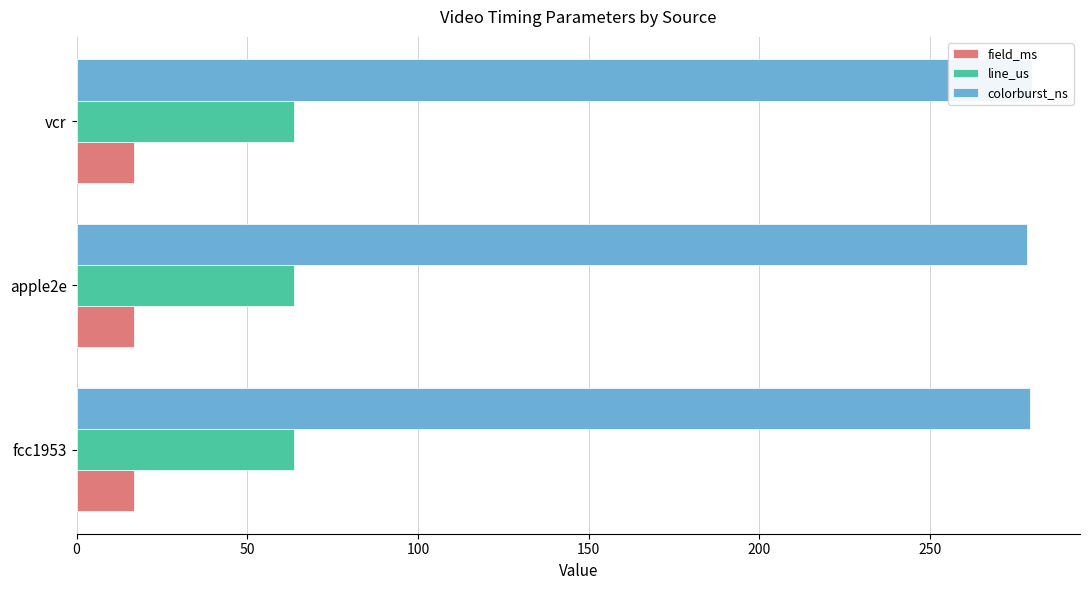

List the series in order of their peak value, highest first.

colorburst_ns, line_us, field_ms